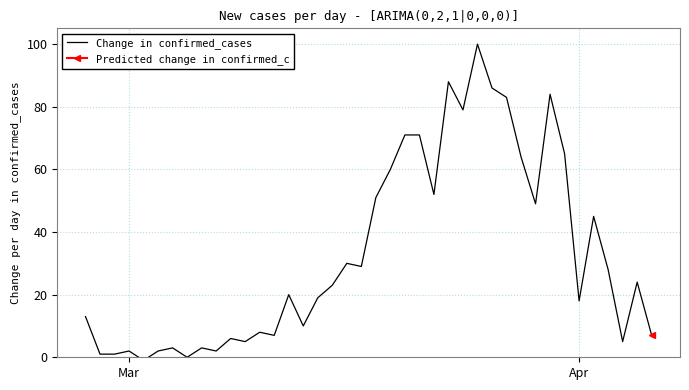

What is the maximum value for Change in confirmed_cases?

100